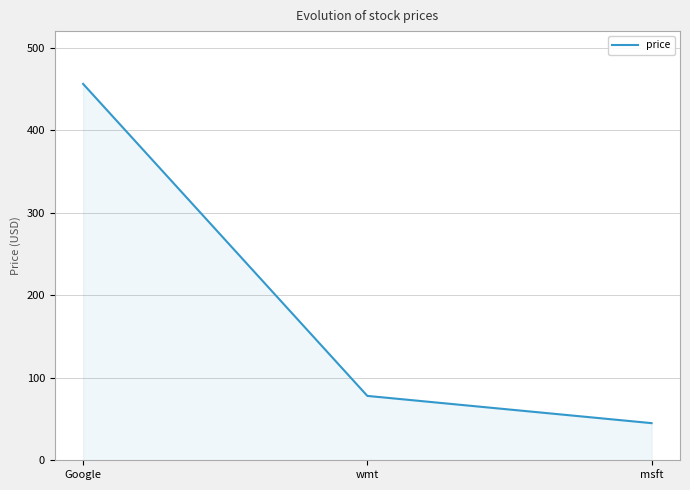

Rank the categories by value from lowest to highest.

msft, wmt, Google